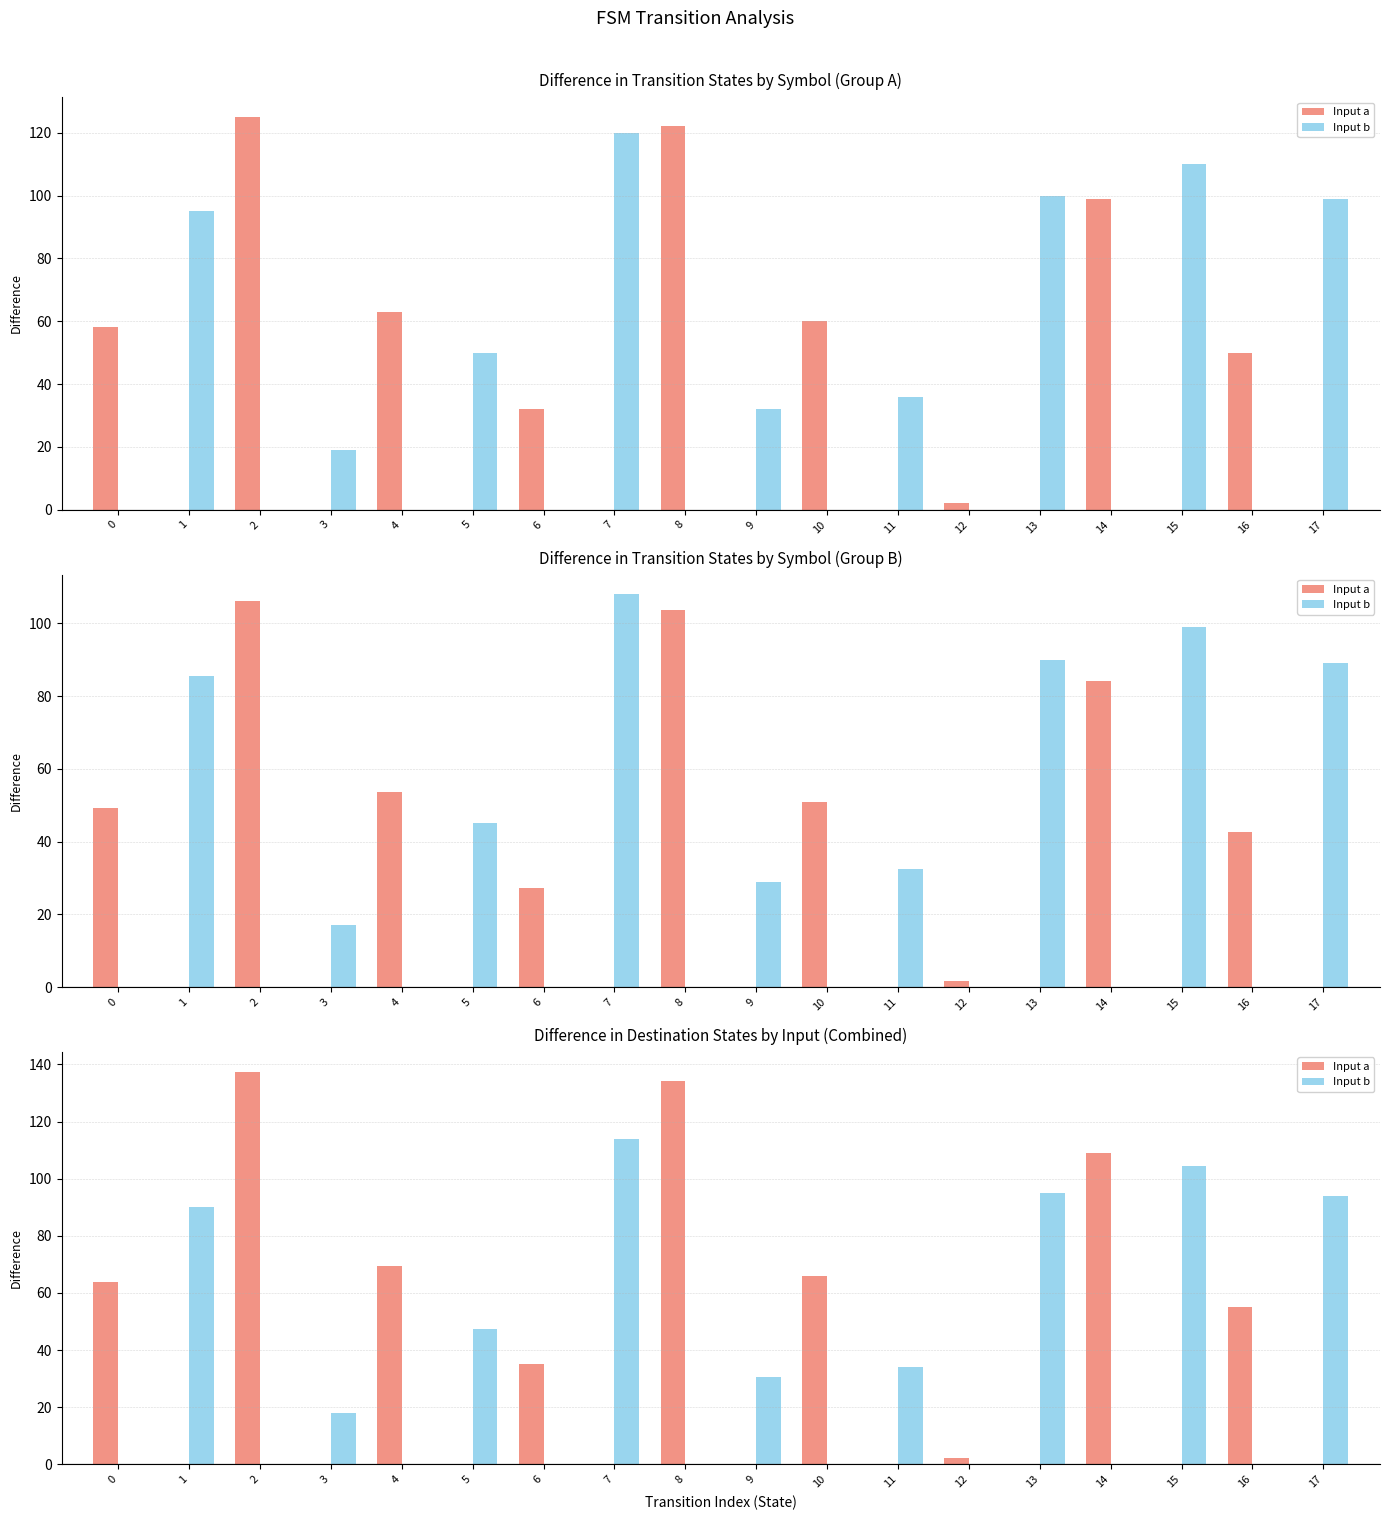

Is it true that Input b equals 0.0 at 12?

True